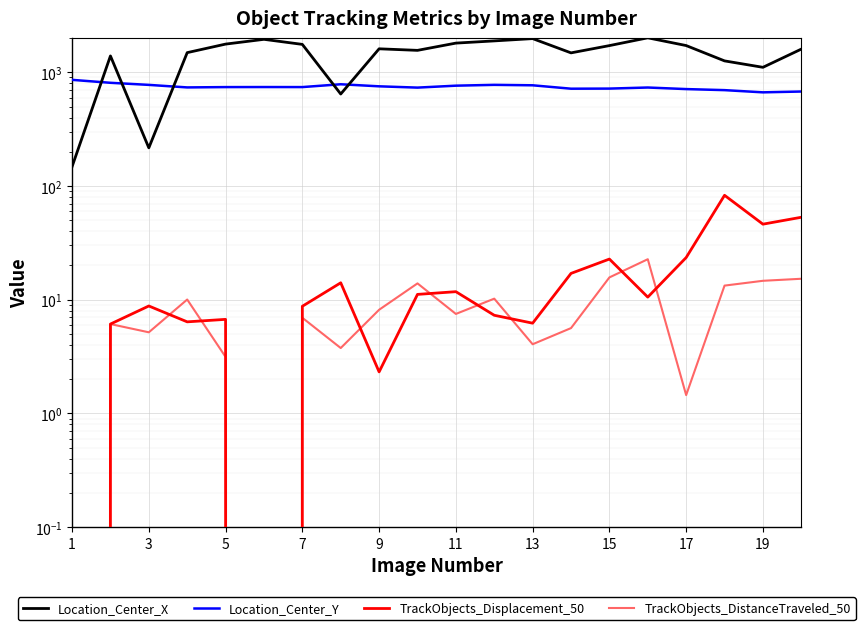

How many positive values does the TrackObjects_DistanceTraveled_50 series have?

18